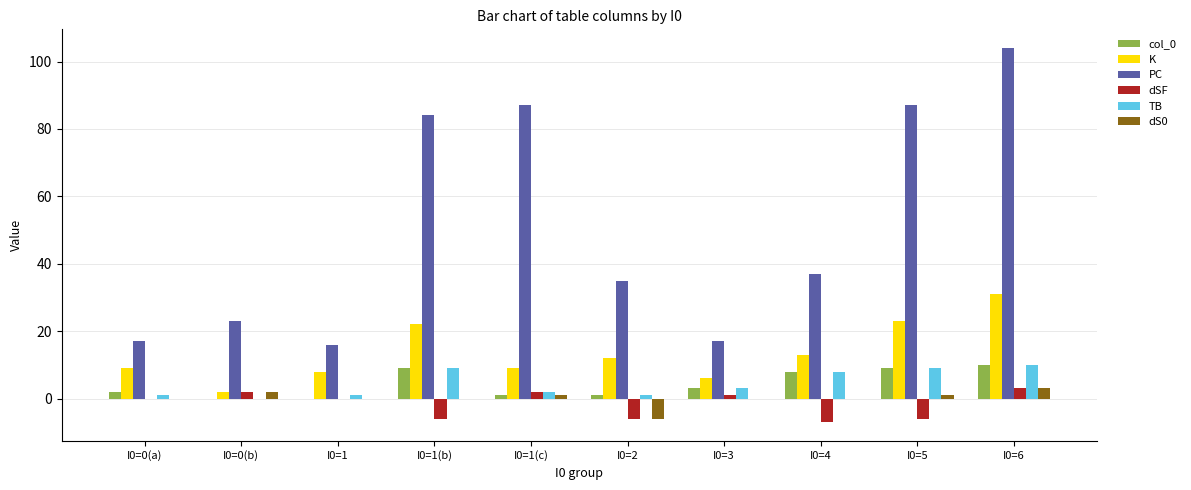

What is the sum of all PC values?

507